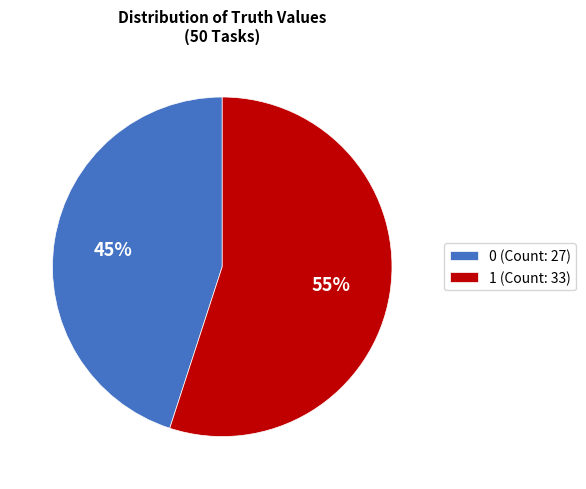

How many segments does this pie chart have?

2